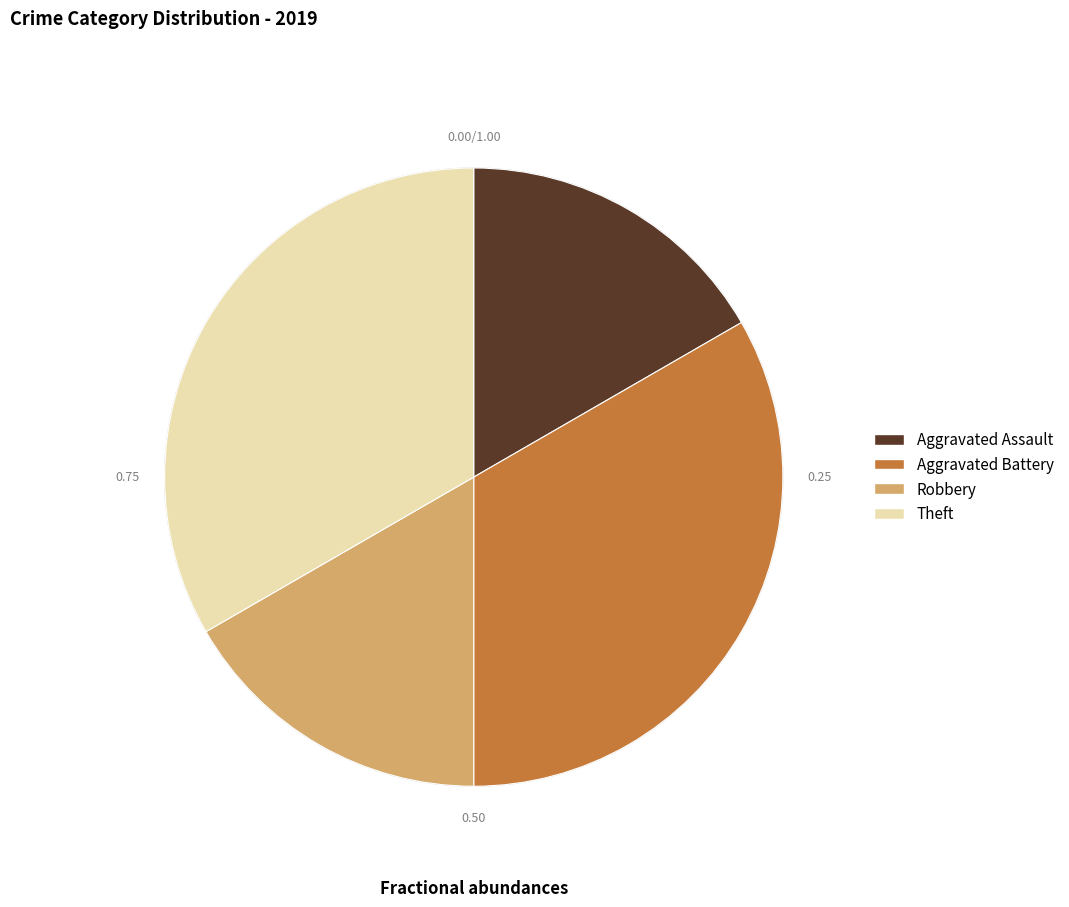

Between Robbery and Aggravated Battery, which is larger?

Aggravated Battery